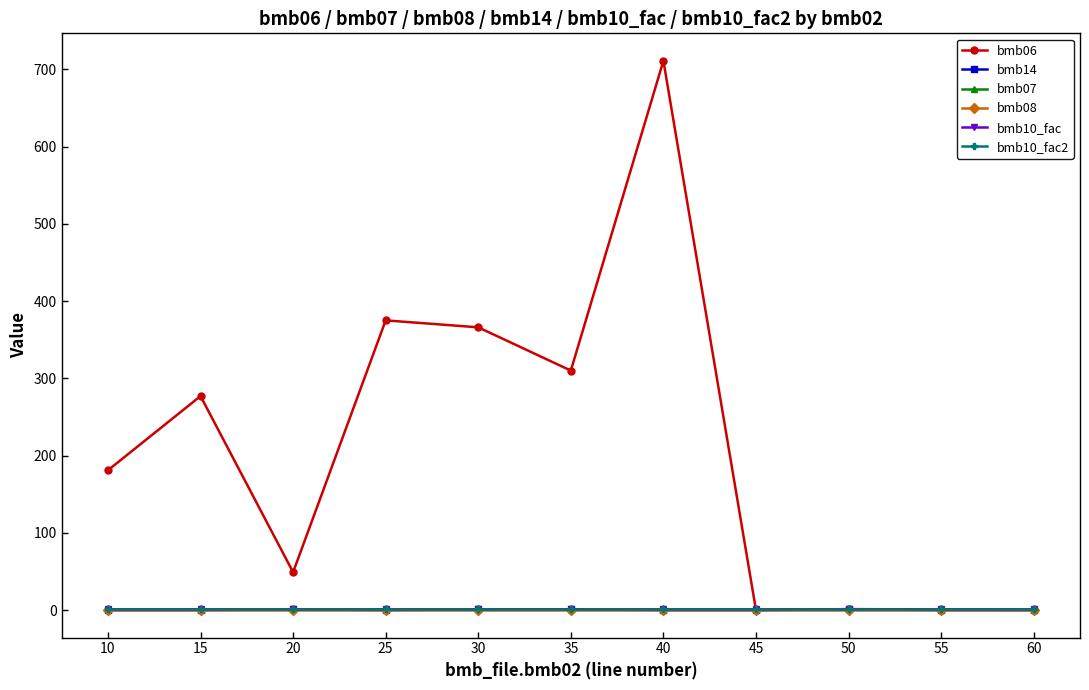

At which category is the sum across all series the highest?

40